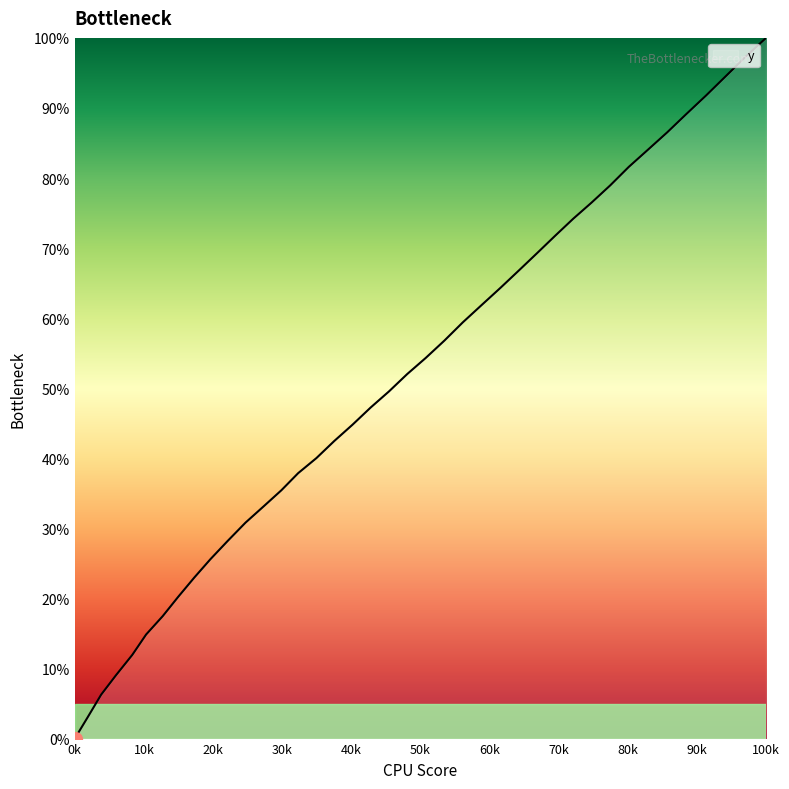

True or false: the data has more than 0 interior local peaks.

False